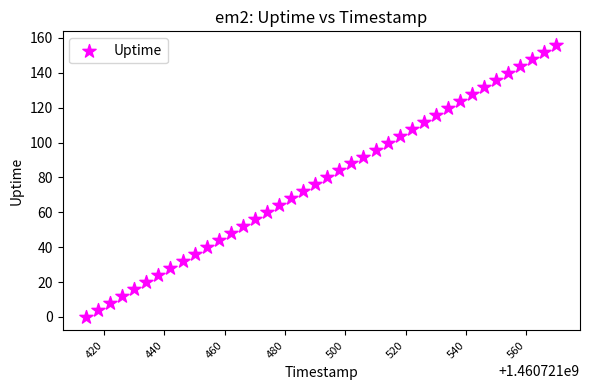

What is the range of X values (max minus min)?

156